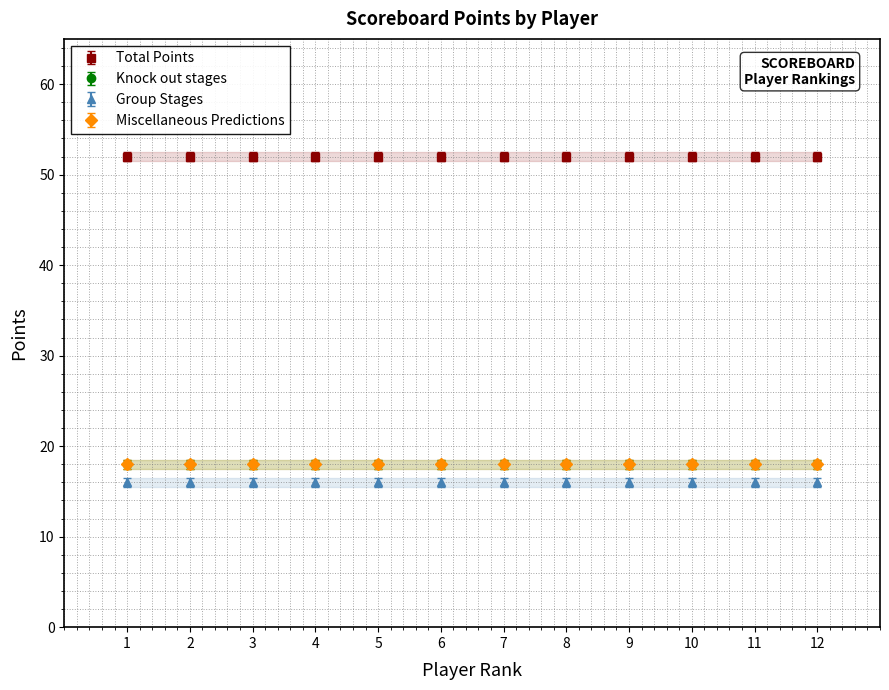

Which series has the largest total across all categories?

Total Points